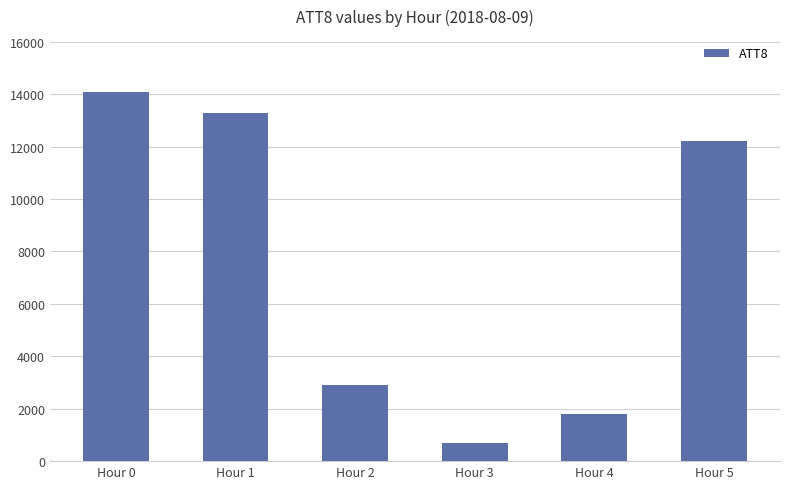

What is the average value?

7500